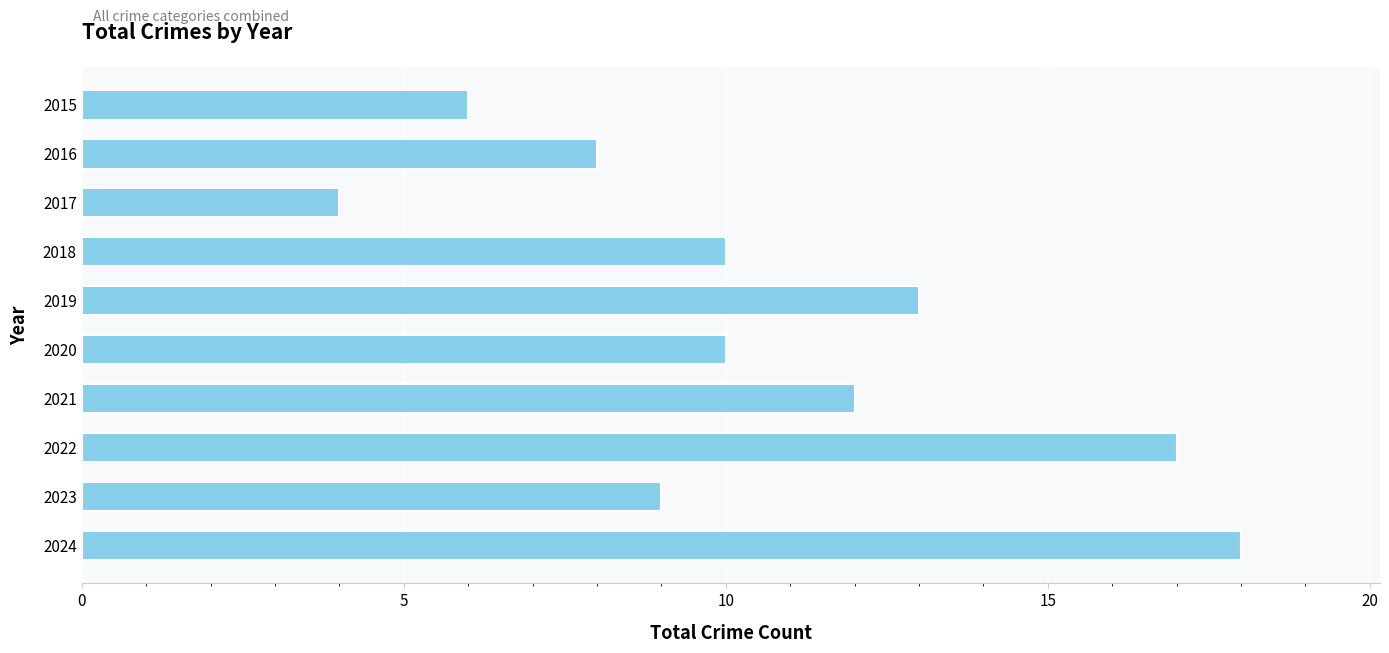

Reading bottom to top, transcribe all the data shown in this chart.

2024=18	2023=9	2022=17	2021=12	2020=10	2019=13	2018=10	2017=4	2016=8	2015=6